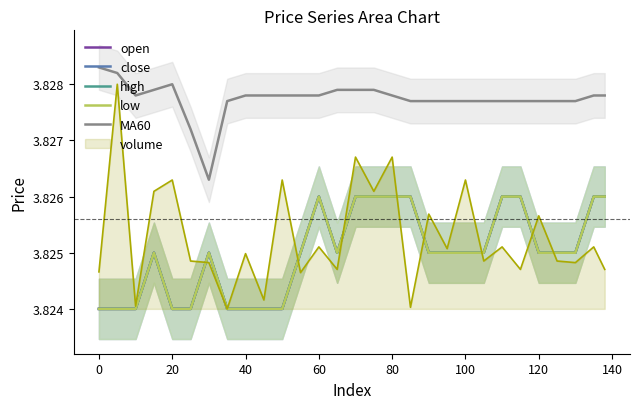

Count the number of categories in the chart.

29